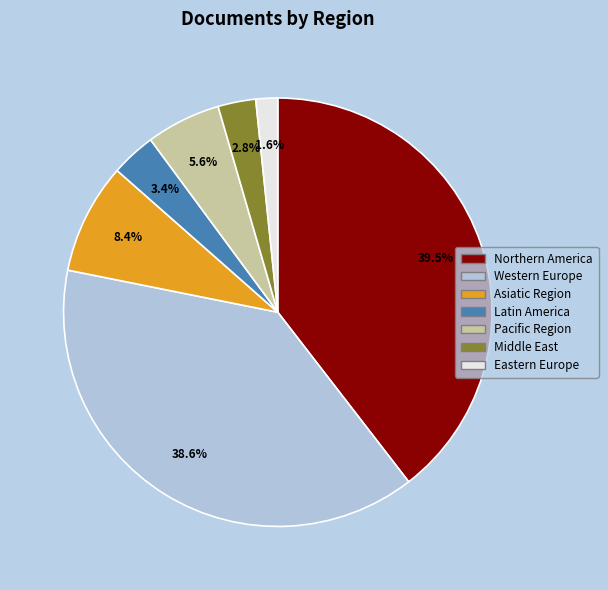

True or false: Latin America accounts for 19% of the total.

False